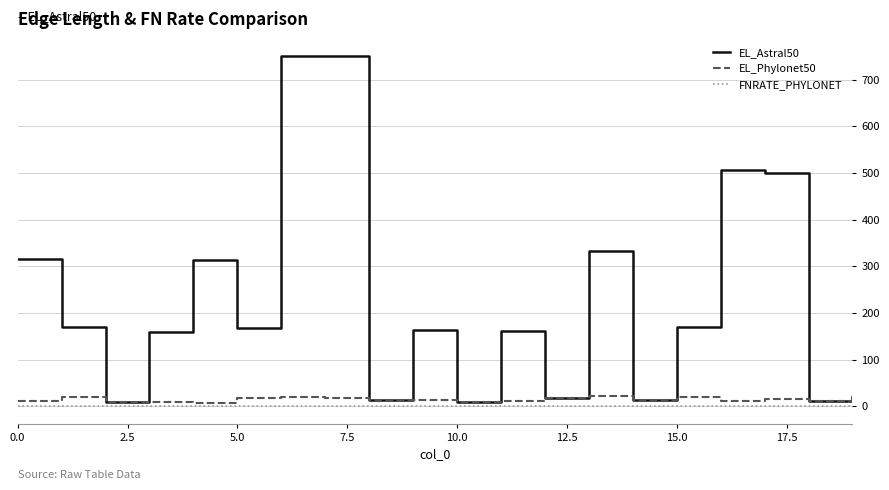

Which series has the widest spread of values?

EL_Astral50